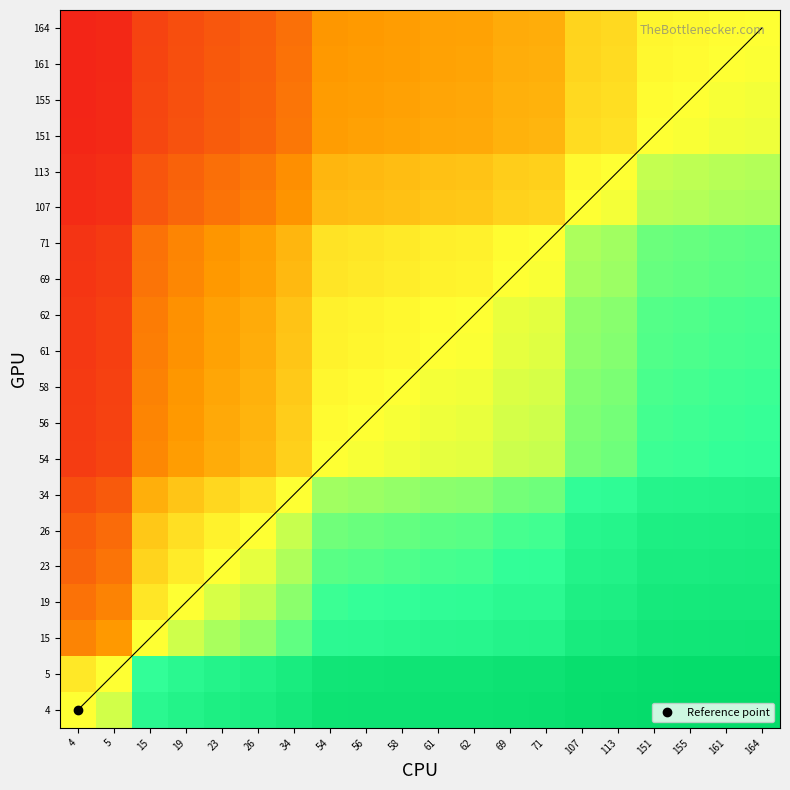

At which category is the sum across all series the highest?

164